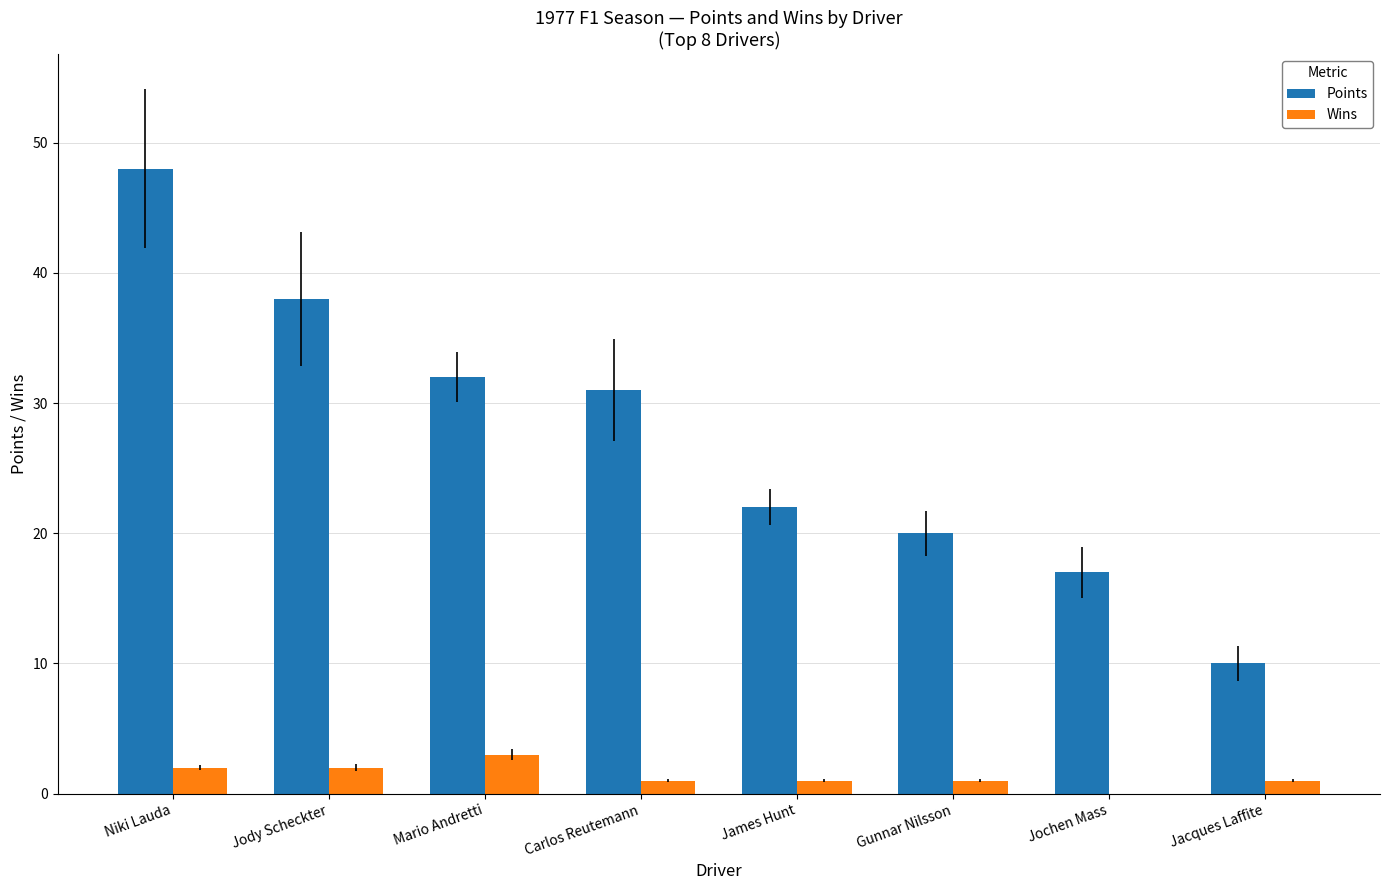

Which series changed the most between James Hunt and Jochen Mass?

Points